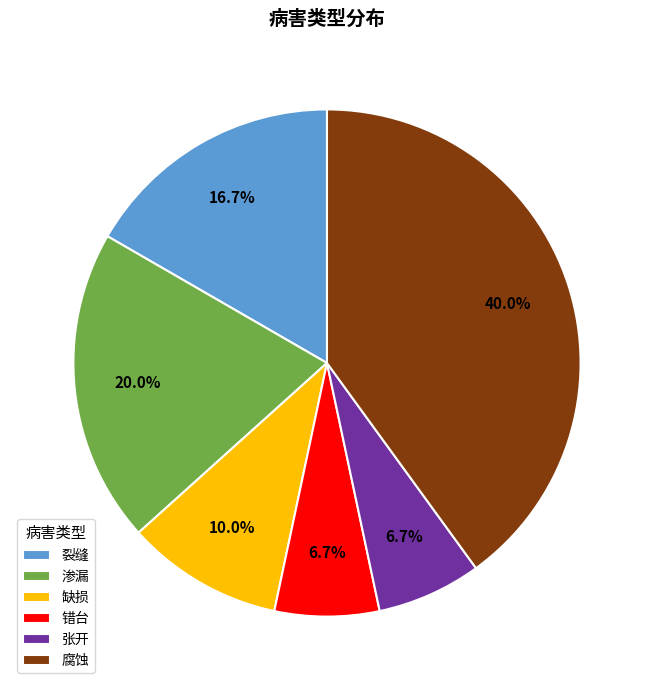

To the nearest percent, what is the difference between the largest and smallest slice percentages?

33%